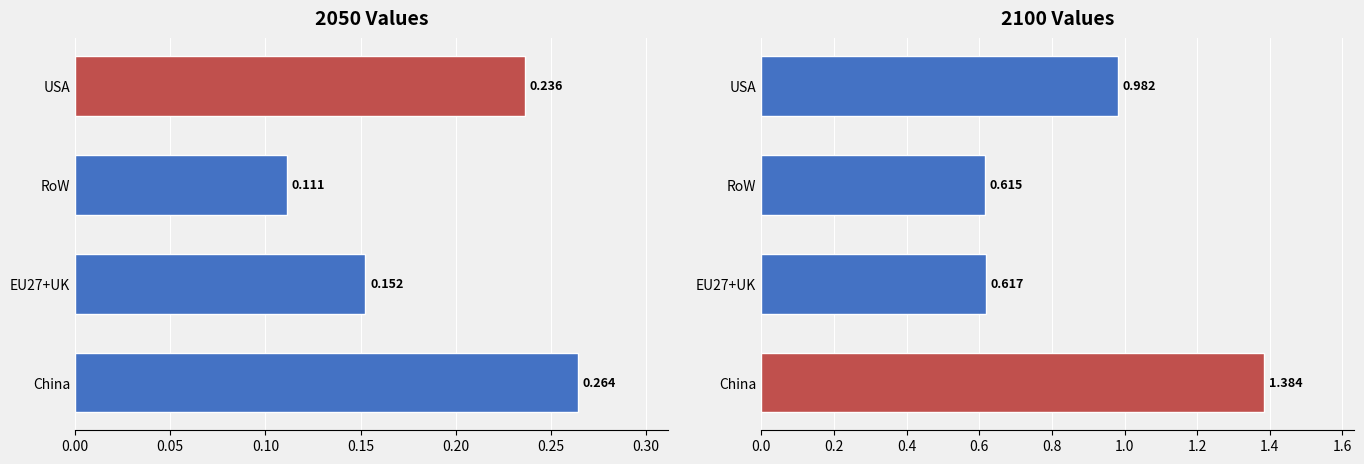

How many distinct data groups are displayed?

2